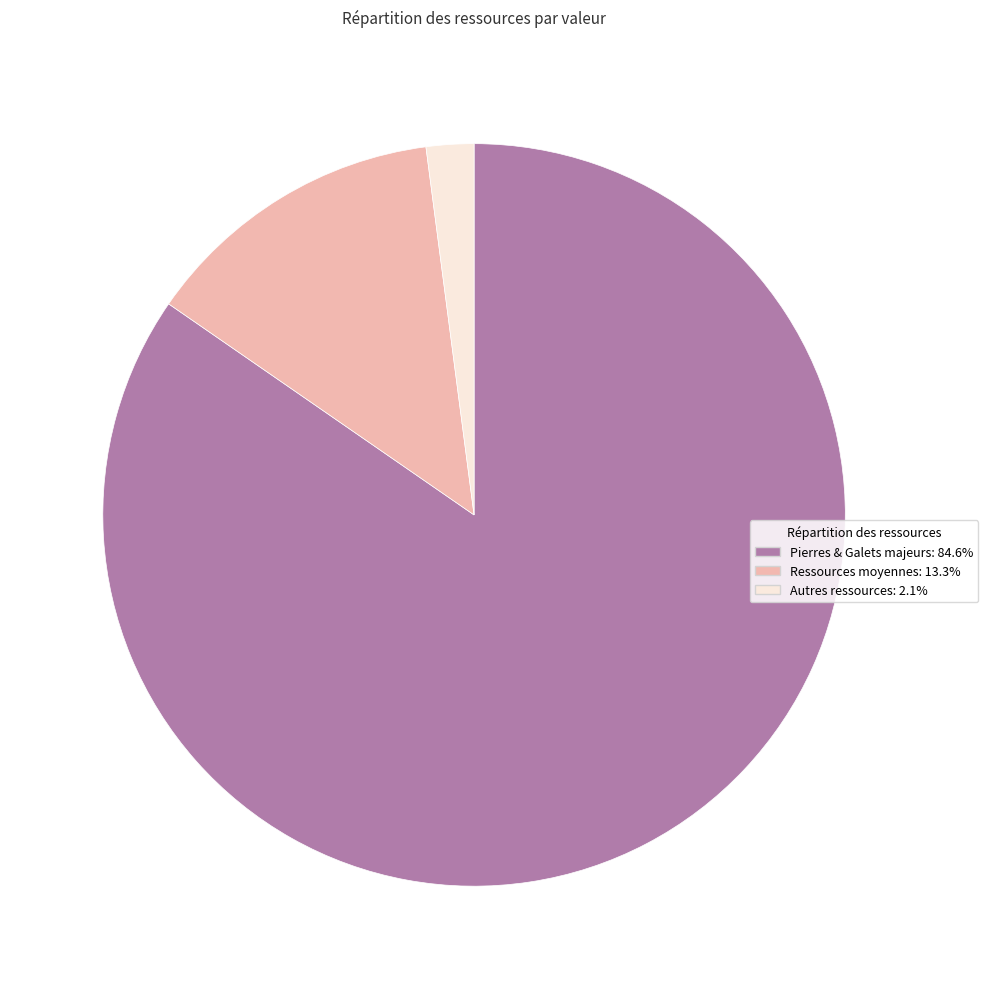

Is there a majority slice in this chart?

Yes